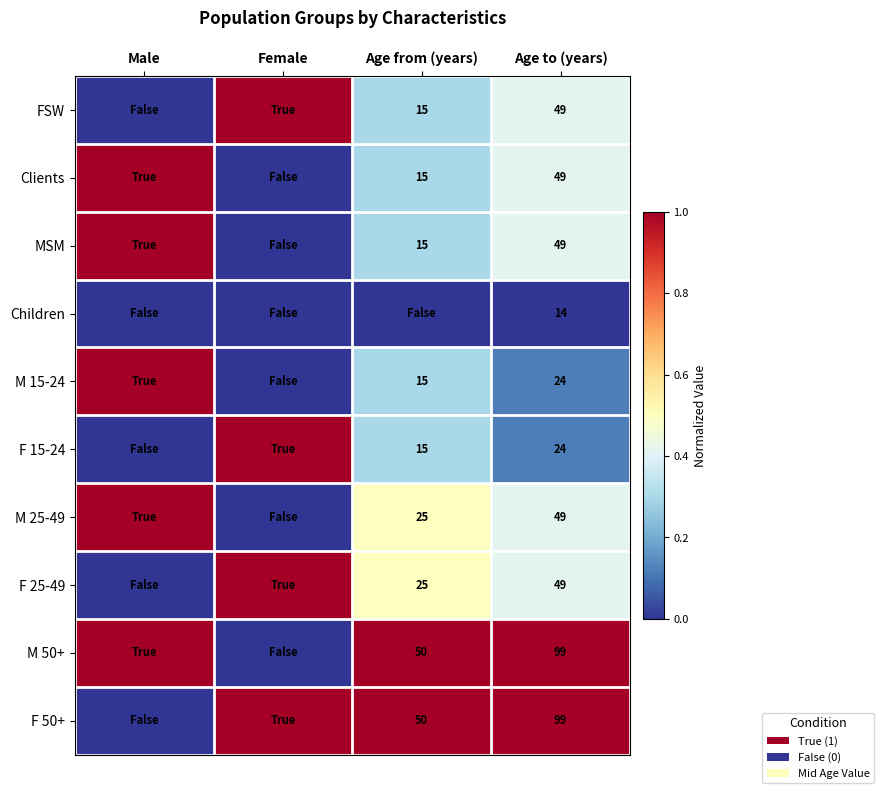

The value of FSW at Age to (years) is 49. True or false?

True